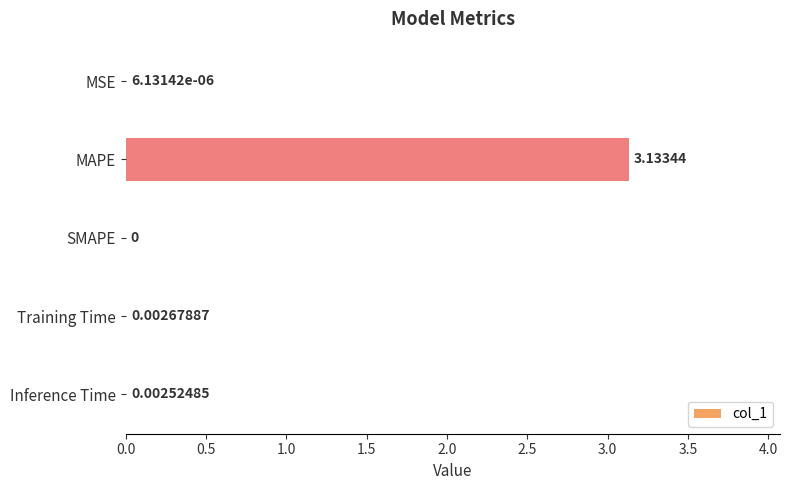

What is the change in value from MAPE to SMAPE?

-3.1